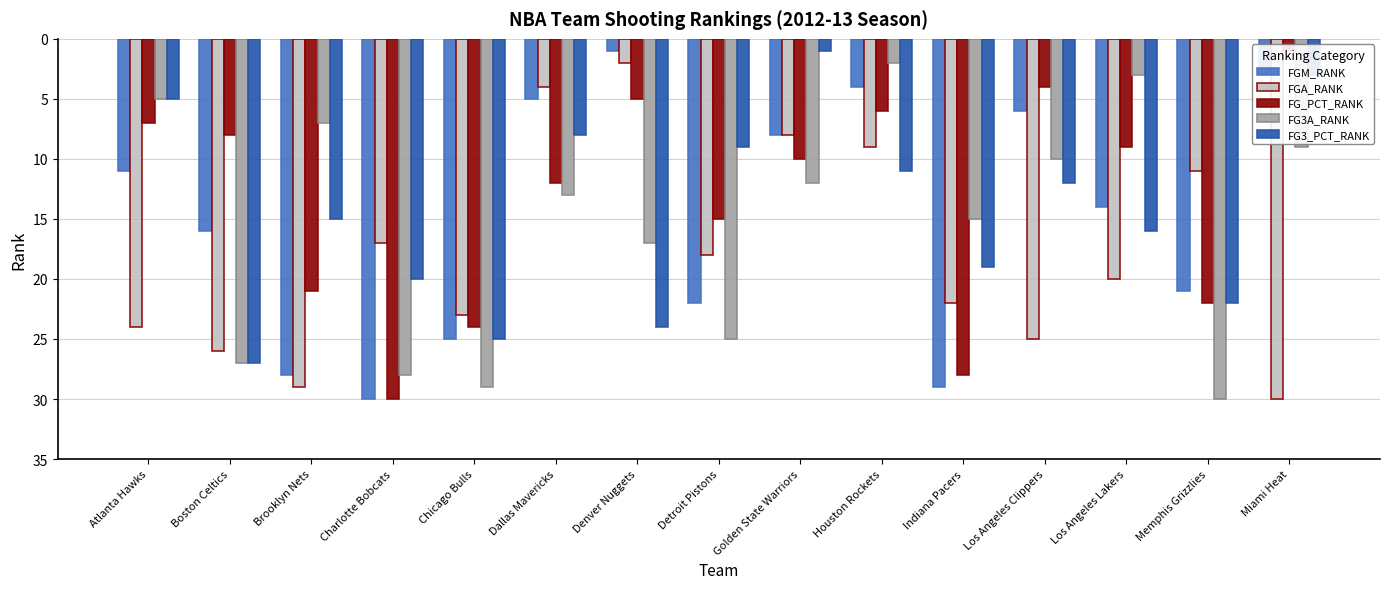

At which label does FGM_RANK reach its minimum?

Denver Nuggets